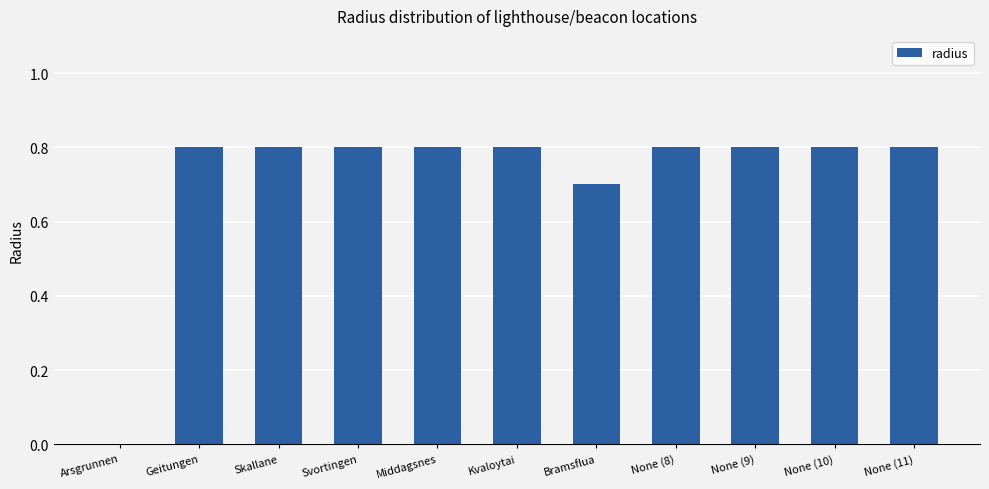

What is the sum of the values at None (8) and Bramsflua?

1.5